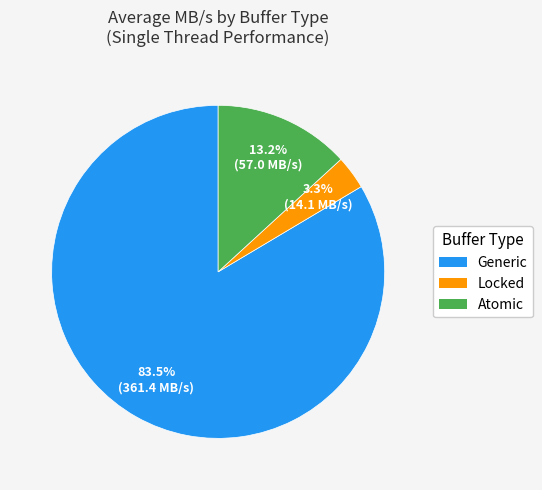

Does any single category account for the majority?

Yes